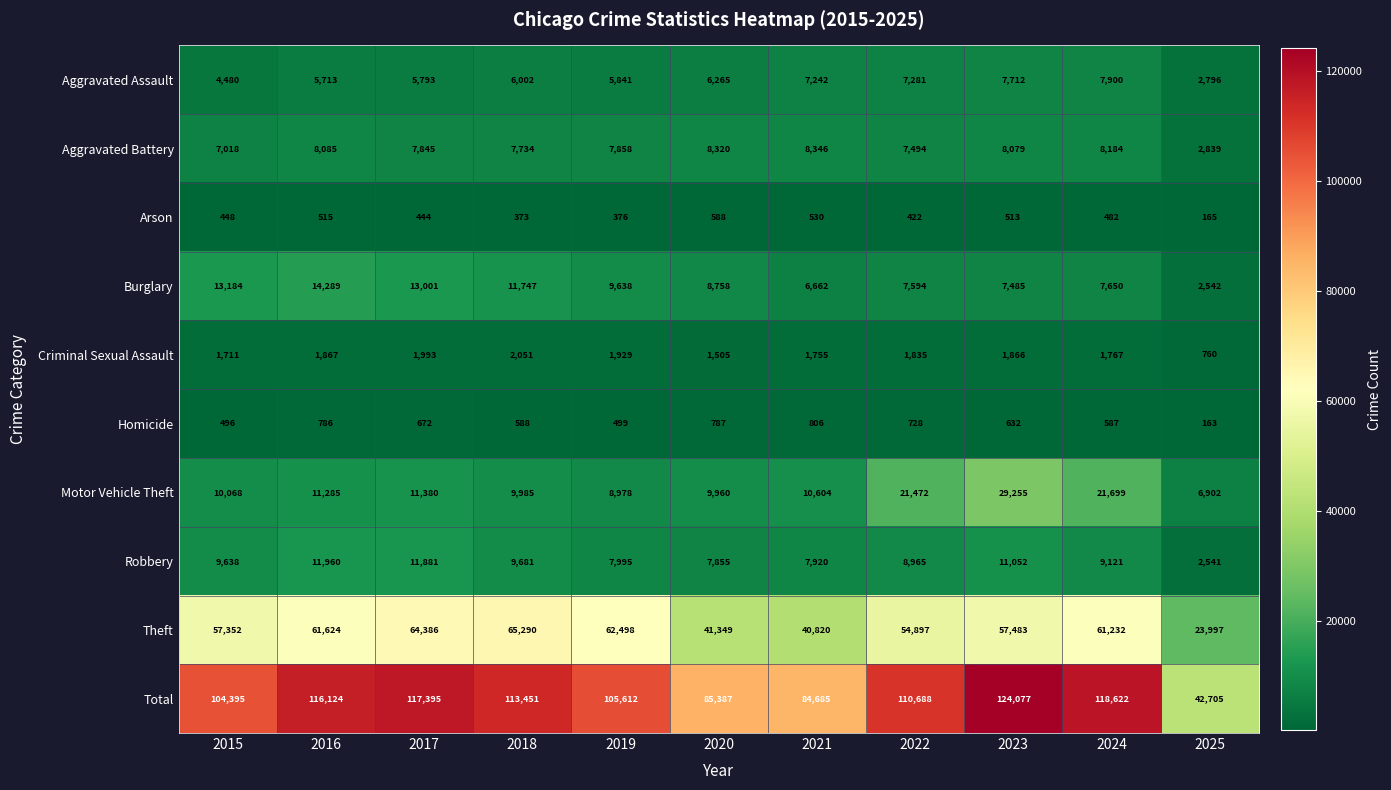

What is the approximate value of Robbery at 2023, to the nearest 50?

11050